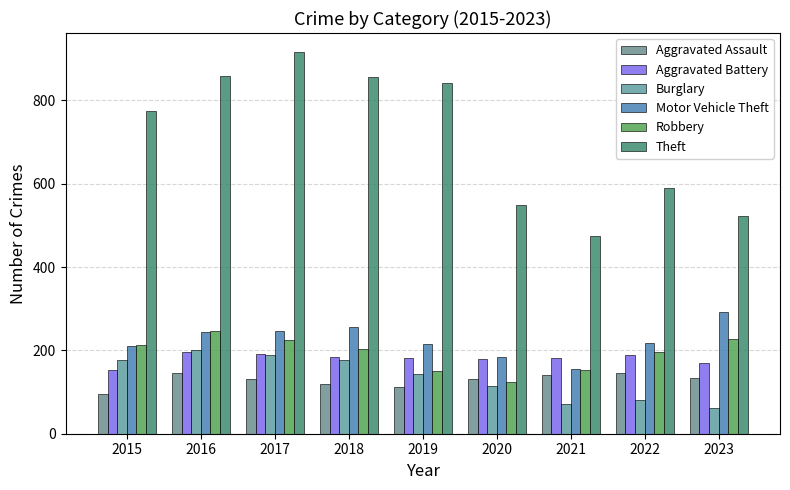

Which category has the highest value across all series?

2017